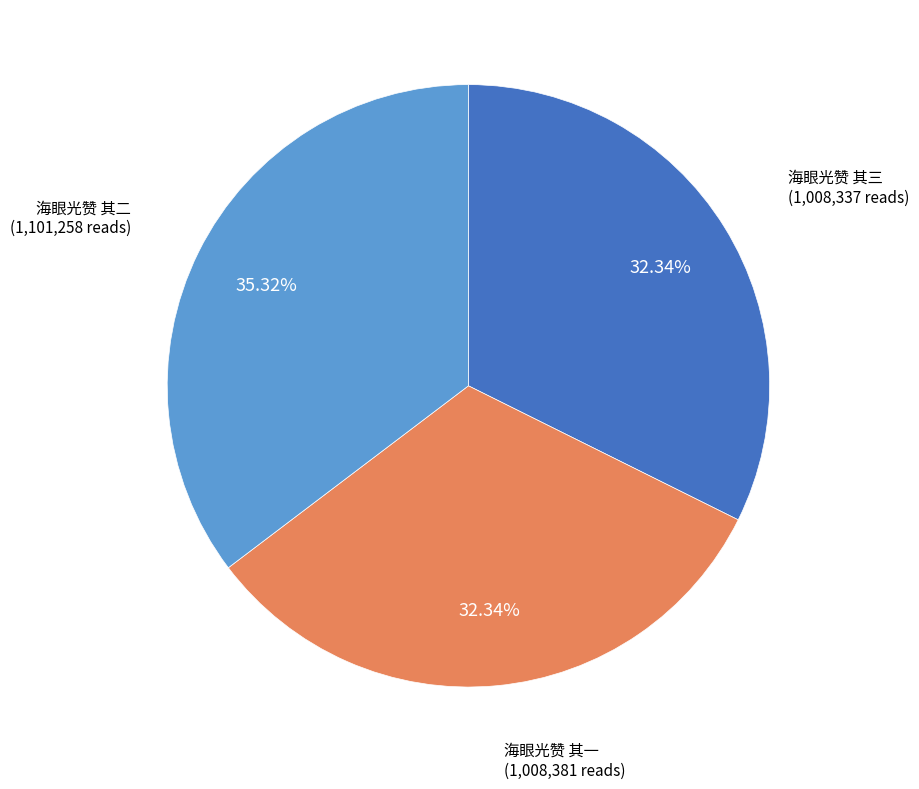

Does any single category account for the majority?

No